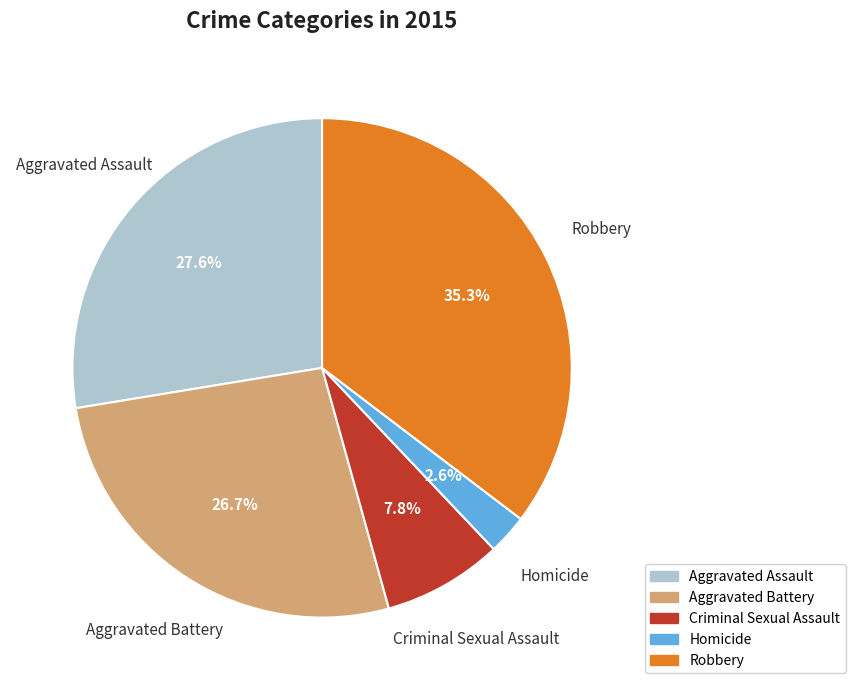

Which has a higher value, Aggravated Battery or Homicide?

Aggravated Battery